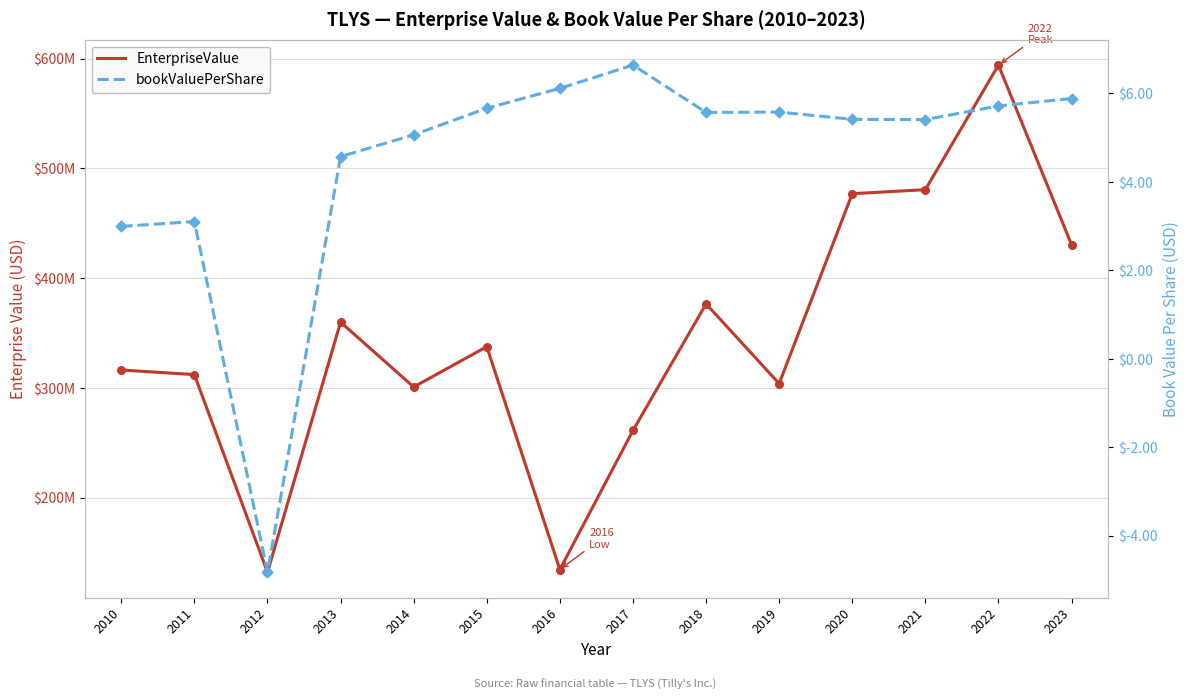

Which series contains the highest Y value?

EnterpriseValue